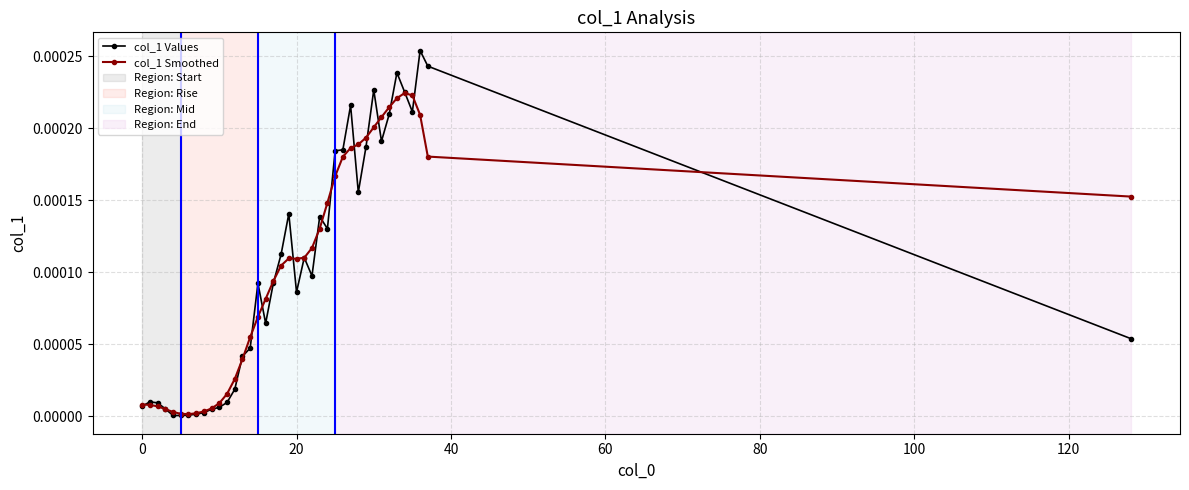

True or false: col_1 Values has more than 2 points higher than both neighbors.

True